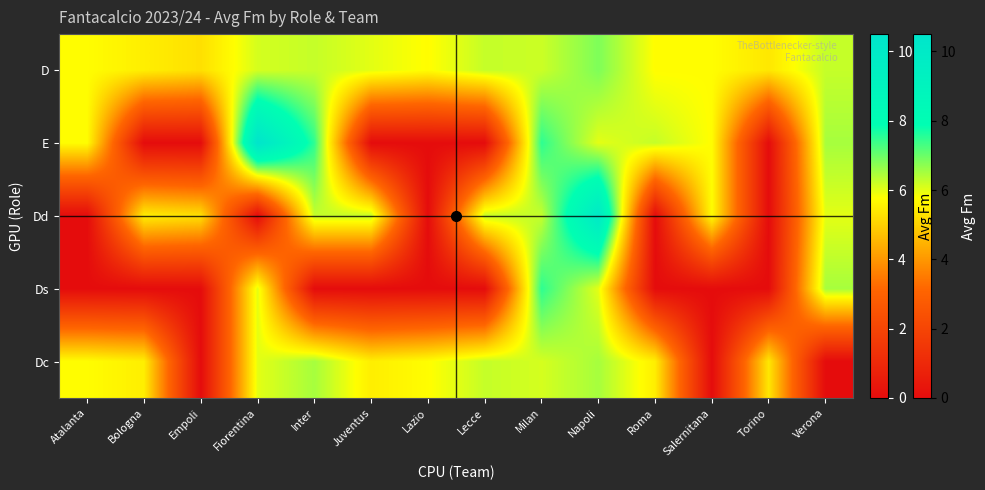

What is the spread (max minus min) of values at Napoli?

4.0